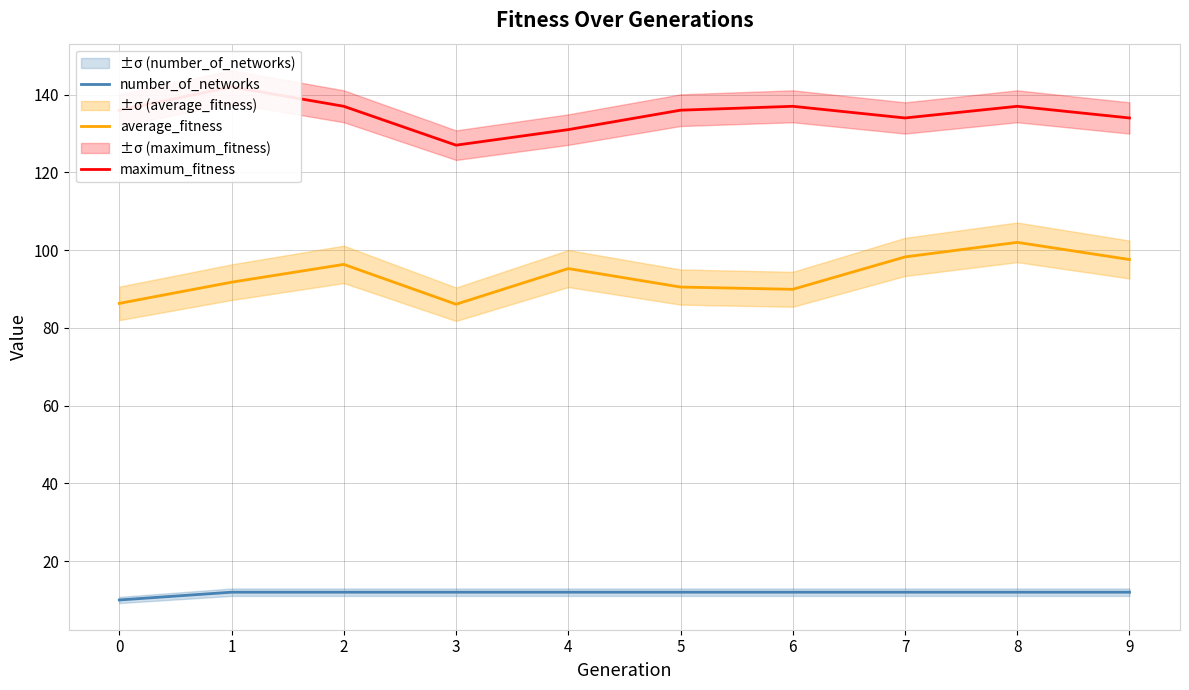

Reading left to right, what are all the values shown in this chart?

number_of_networks: 0=10.0	1=12.0	2=12.0	3=12.0	4=12.0	5=12.0	6=12.0	7=12.0	8=12.0	9=12.0
average_fitness: 0=86.3	1=91.8	2=96.3	3=86.1	4=95.2	5=90.5	6=89.9	7=98.2	8=102.0	9=97.6
maximum_fitness: 0=136.0	1=142.0	2=137.0	3=127.0	4=131.0	5=136.0	6=137.0	7=134.0	8=137.0	9=134.0